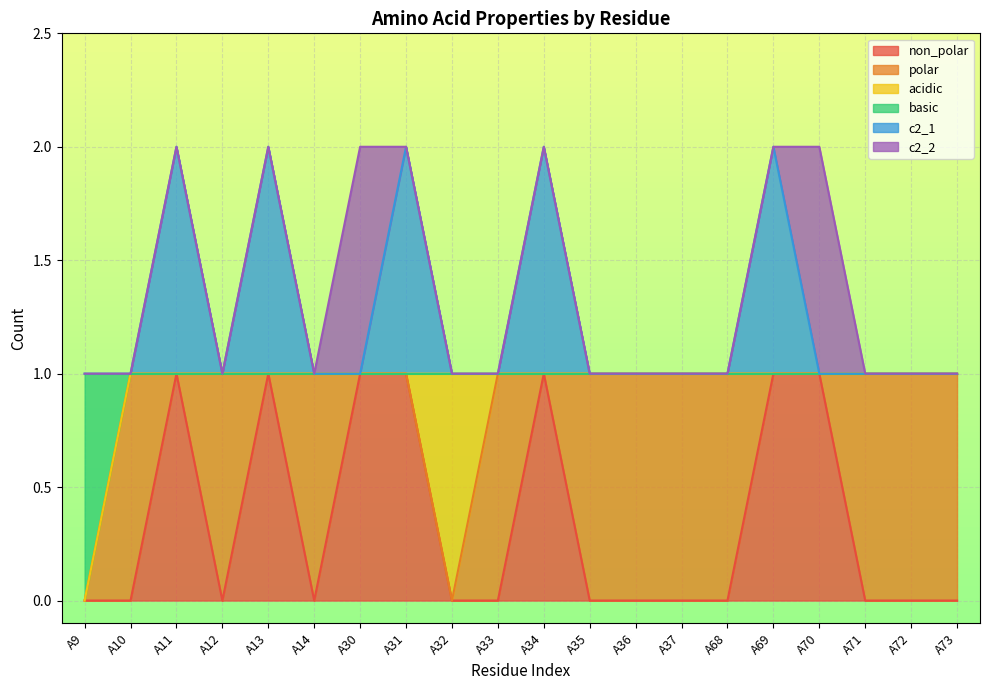

At which category is the sum across all series the highest?

A11